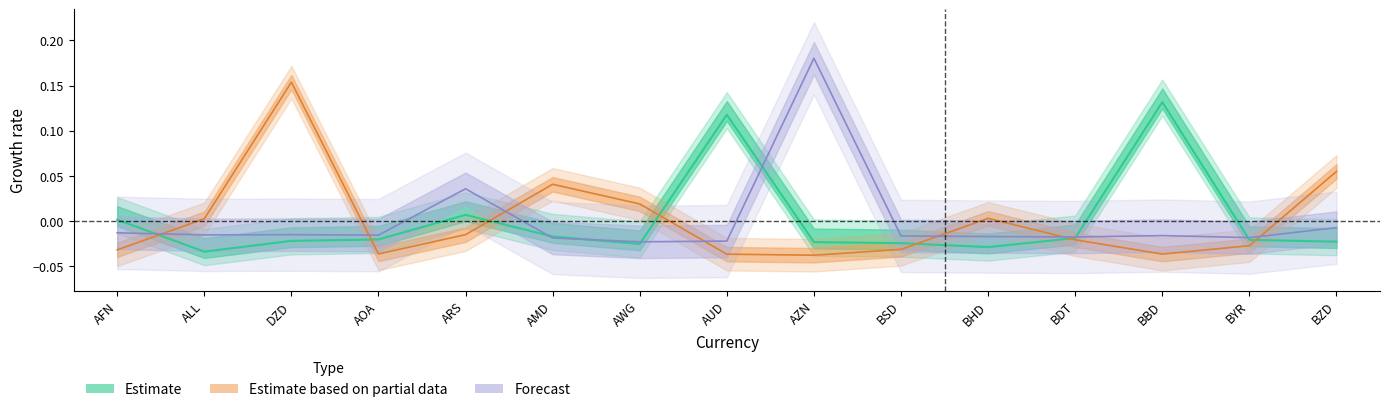

Reading left to right, what are all the values shown in this chart?

Estimate: AFN=0.0	ALL=-0.0	DZD=-0.0	AOA=-0.0	ARS=0.0	AMD=-0.0	AWG=-0.0	AUD=0.1	AZN=-0.0	BSD=-0.0	BHD=-0.0	BDT=-0.0	BBD=0.1	BYR=-0.0	BZD=-0.0
Estimate based on partial data: AFN=-0.0	ALL=0.0	DZD=0.2	AOA=-0.0	ARS=-0.0	AMD=0.0	AWG=0.0	AUD=-0.0	AZN=-0.0	BSD=-0.0	BHD=0.0	BDT=-0.0	BBD=-0.0	BYR=-0.0	BZD=0.1
Forecast: AFN=-0.0	ALL=-0.0	DZD=-0.0	AOA=-0.0	ARS=0.0	AMD=-0.0	AWG=-0.0	AUD=-0.0	AZN=0.2	BSD=-0.0	BHD=-0.0	BDT=-0.0	BBD=-0.0	BYR=-0.0	BZD=-0.0